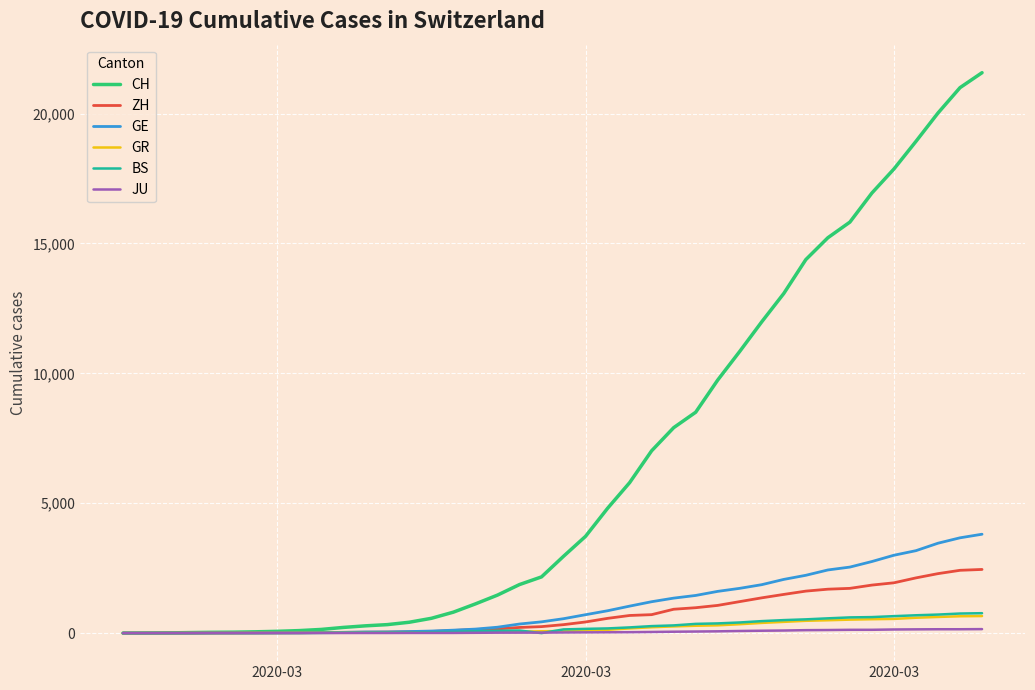

Which series has the largest range (max minus min)?

CH